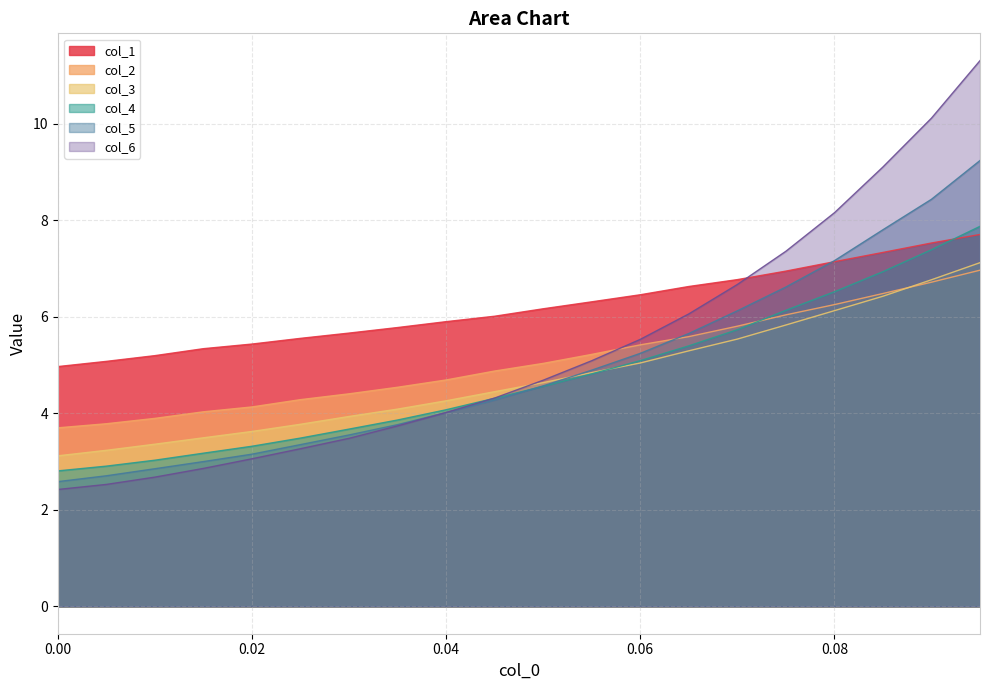

What is the spread (max minus min) of values at 0.06?

1.4